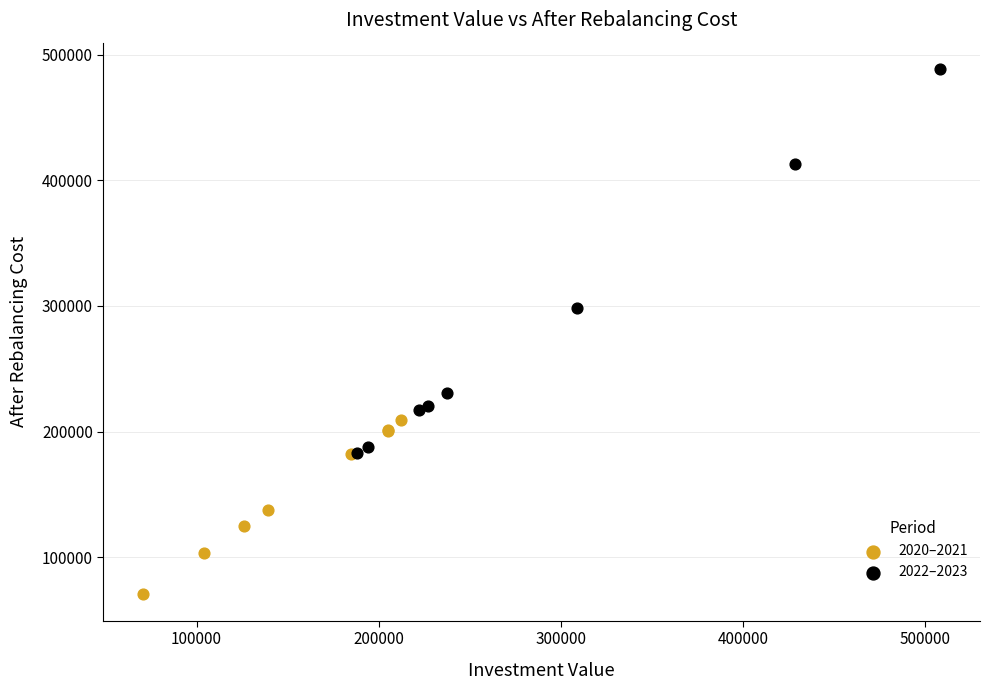

Which series has the largest Y range (max minus min)?

2022–2023